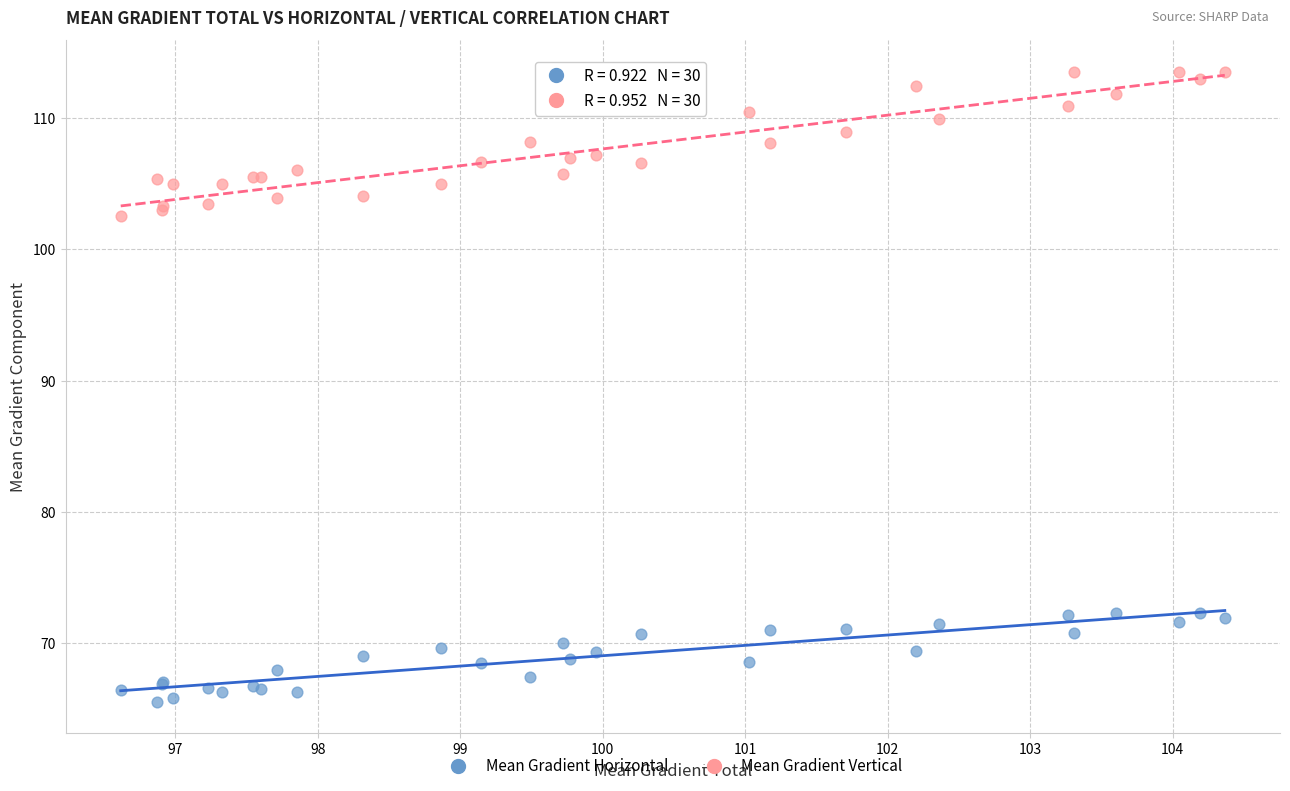

Which series contains the lowest Y value?

Mean Gradient Horizontal